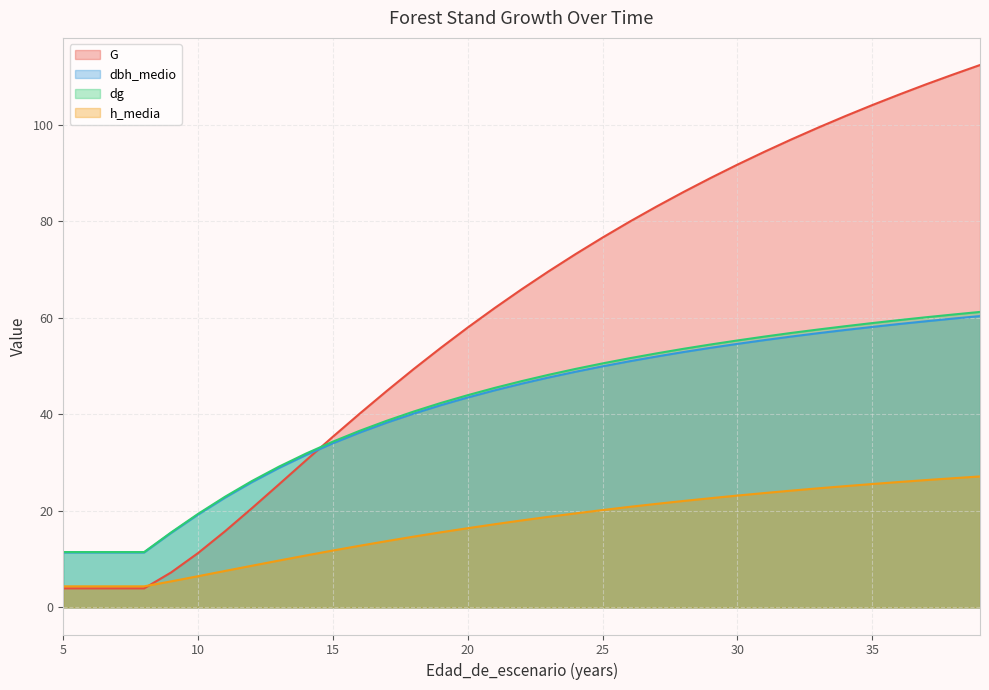

True or false: h_media and dbh_medio cross at least once.

False